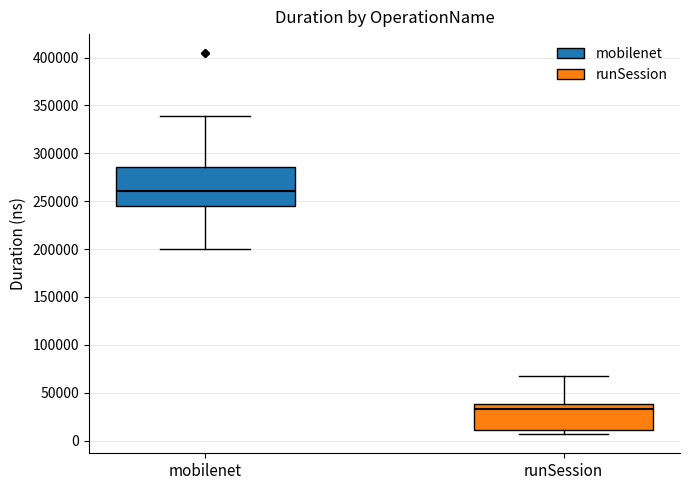

Which box is the tallest, from its lower edge to its upper edge?

mobilenet